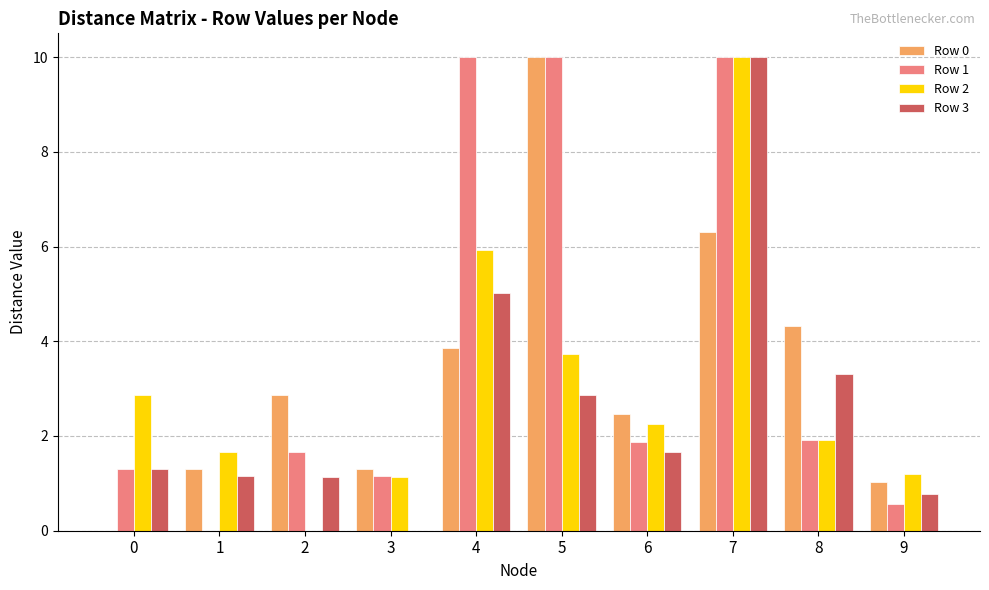

What is the maximum value shown in the chart?

10.0